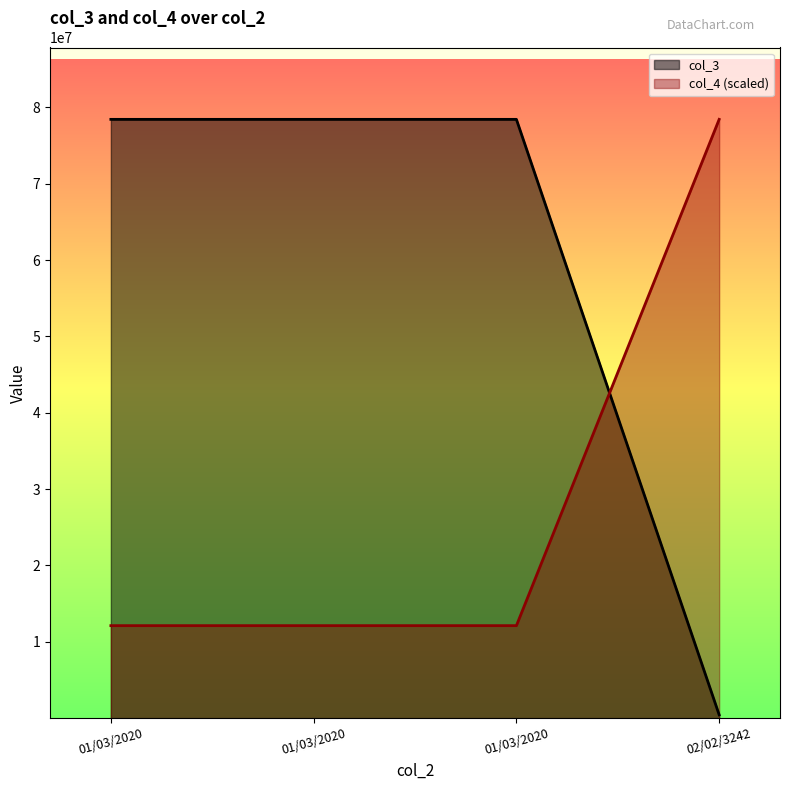

What is the total value across all series at 01/03/2020?

90556583.3